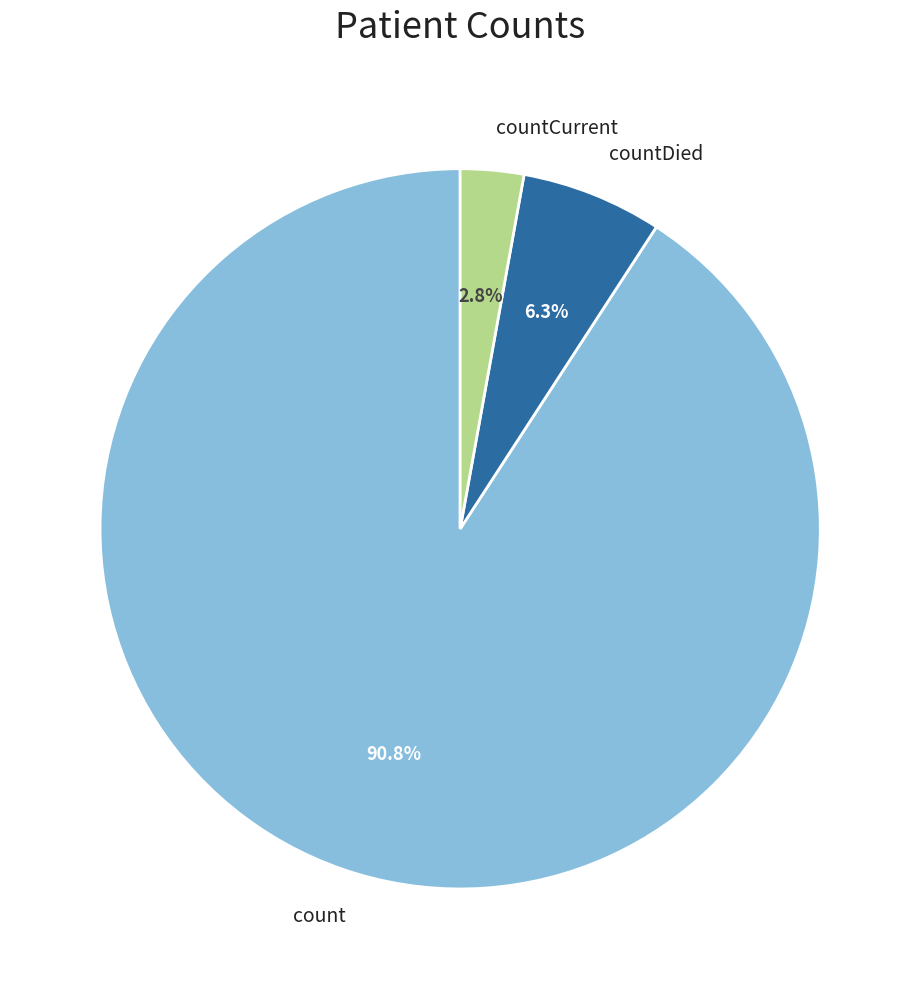

What is the smallest slice in the pie chart?

countCurrent